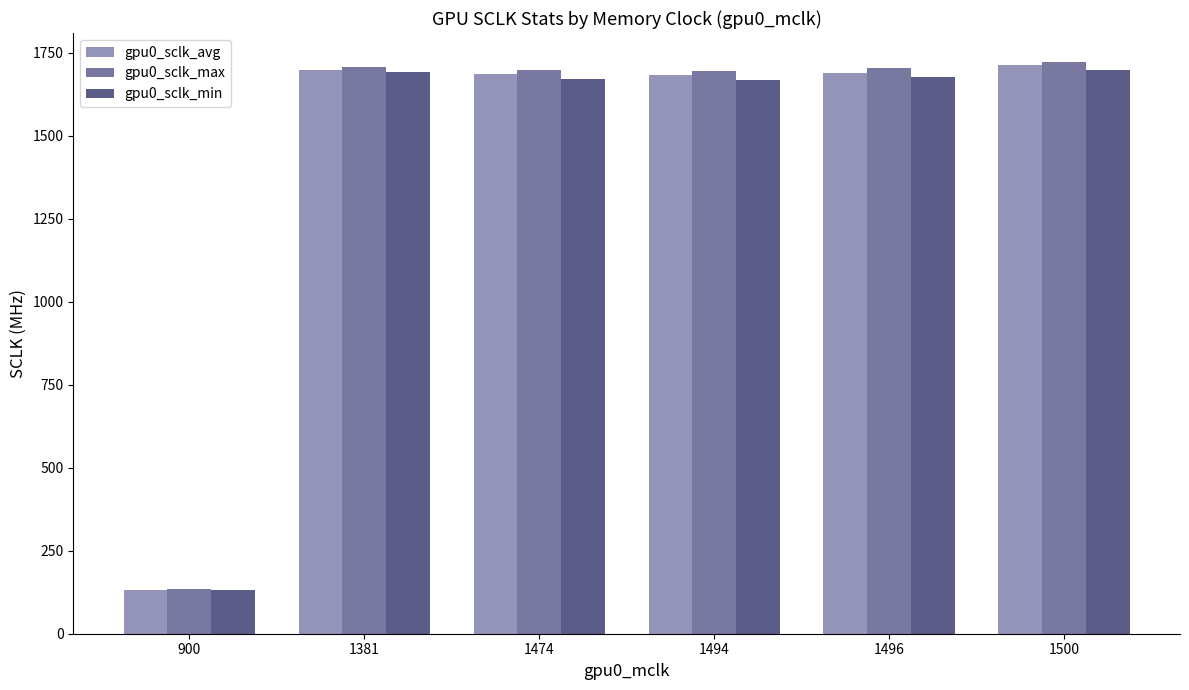

How many groups of bars are there?

6